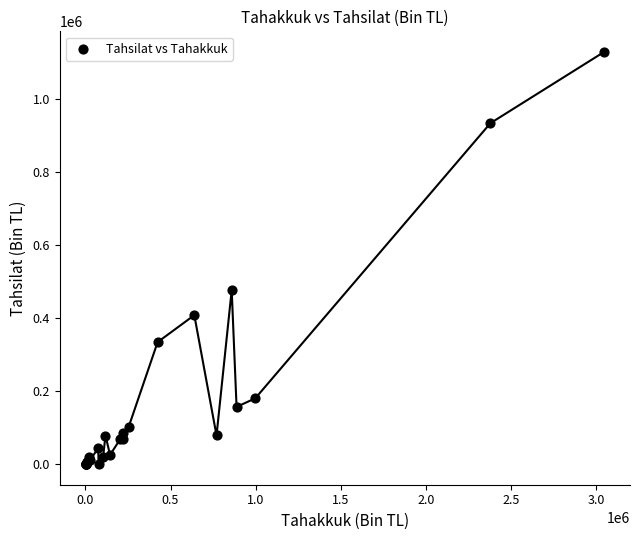

What Y value in the scatter plot is closest to 563860?

476293.6